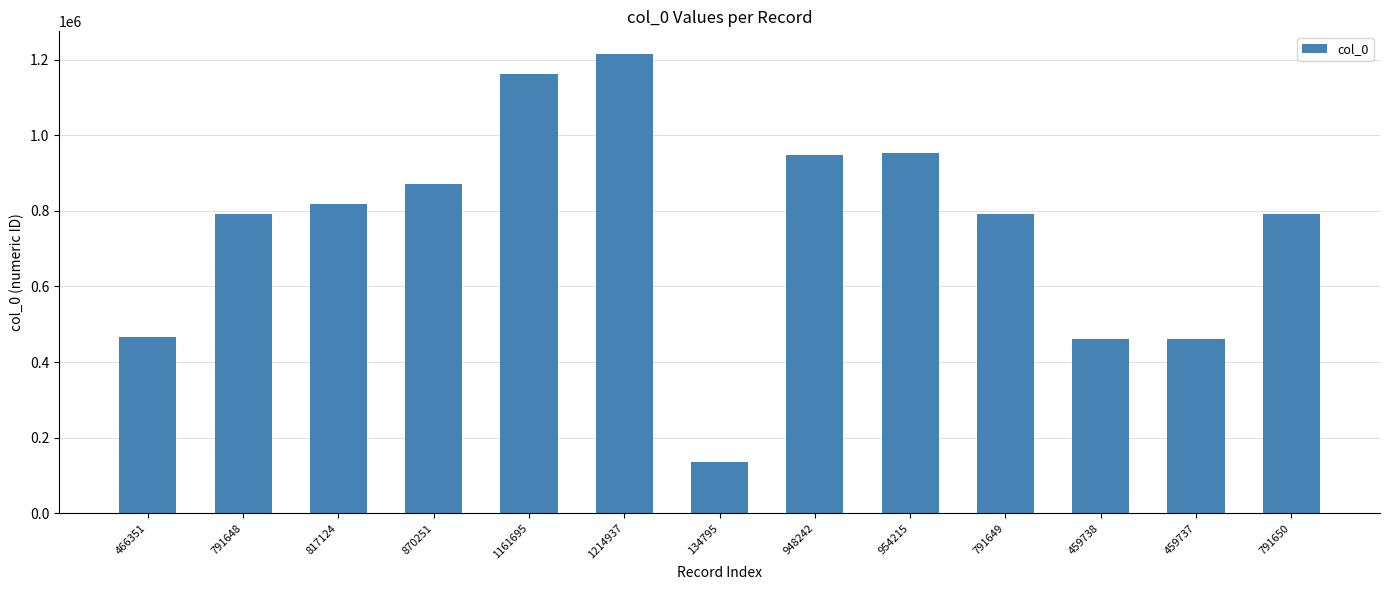

Which label corresponds to the largest value in the chart?

1214937